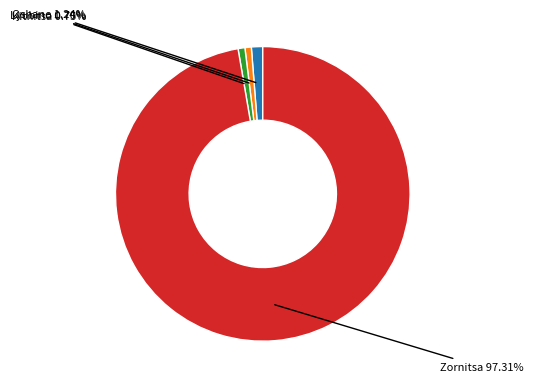

Which slice is the largest?

Zornitsa